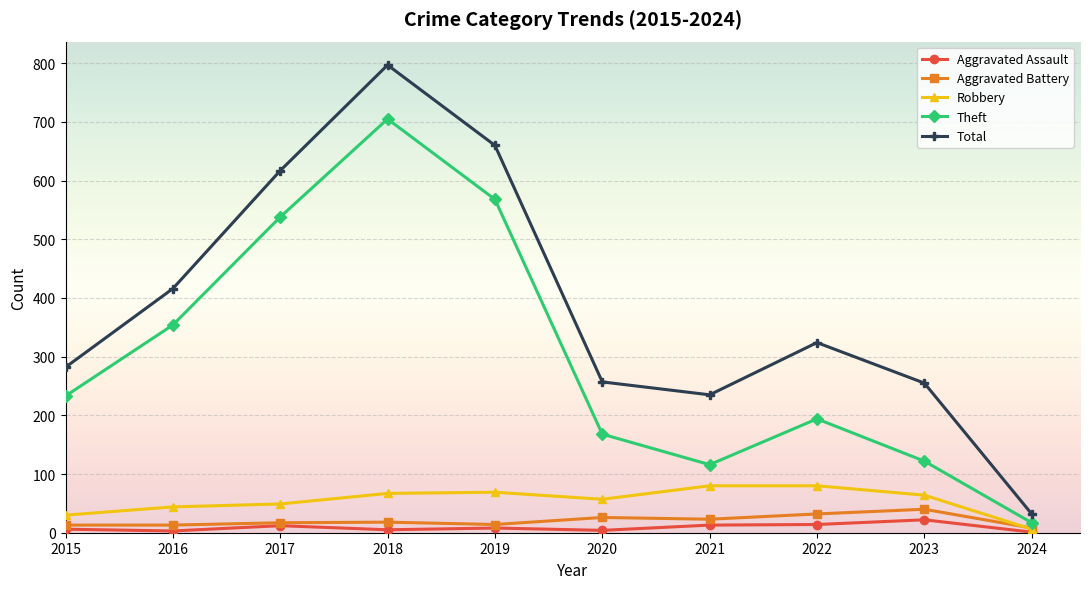

True or false: Total and Aggravated Battery cross at least once.

False